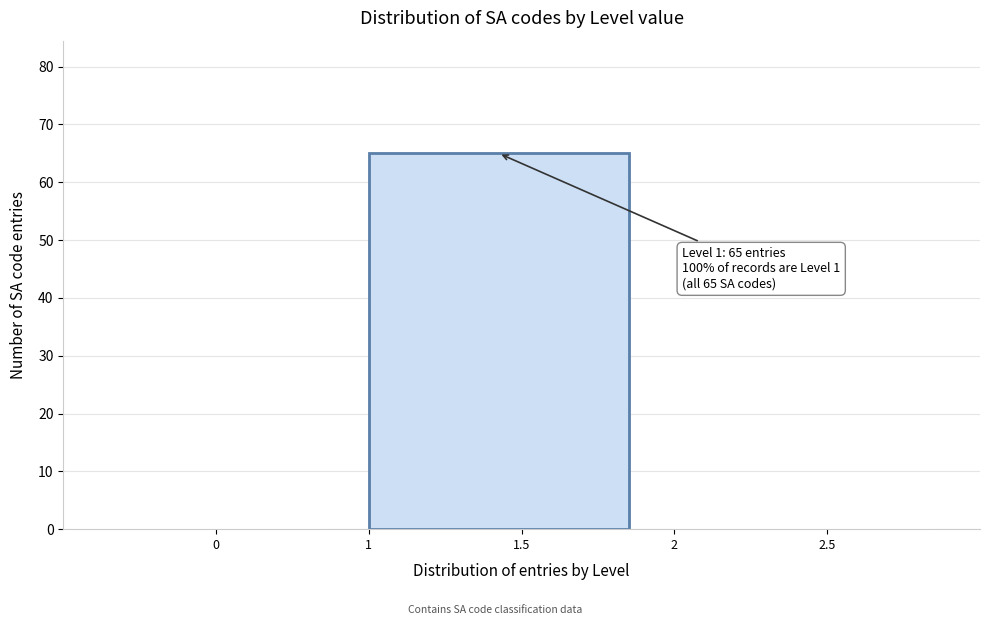

Reading right to left, what are all the values shown in this chart?

2.5=0	1.5=65	0=0